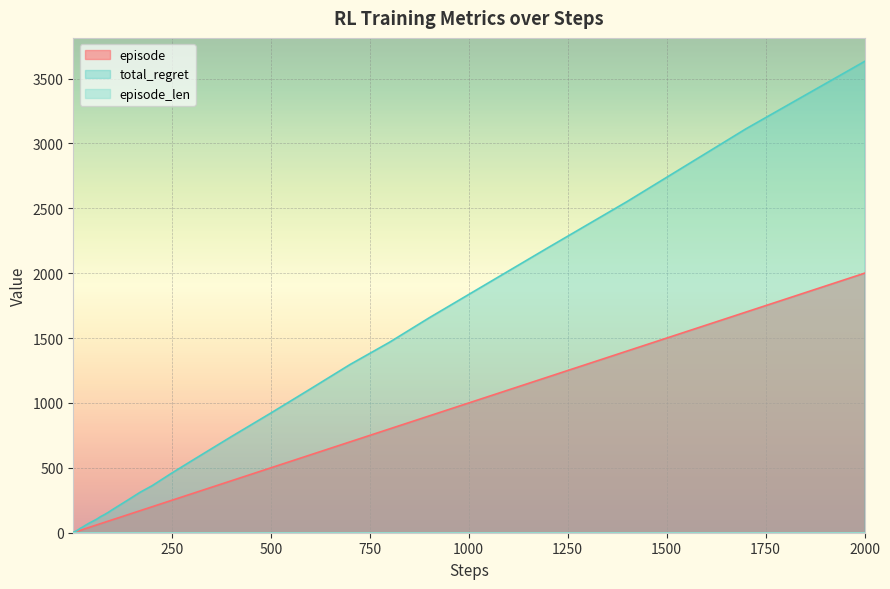

Which series has the largest total across all categories?

total_regret